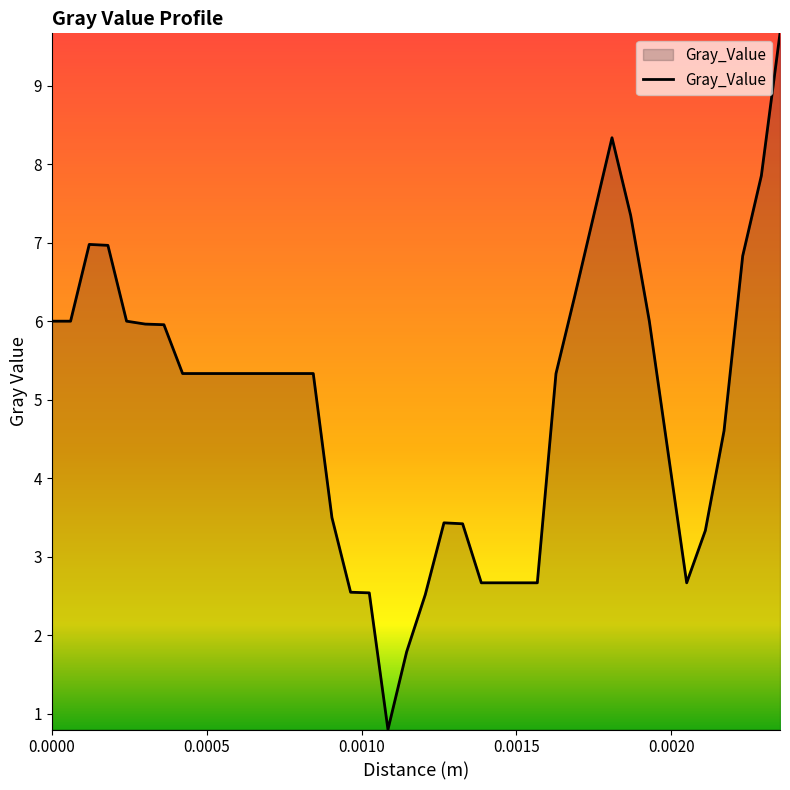

What is the minimum value shown in the chart?

0.8